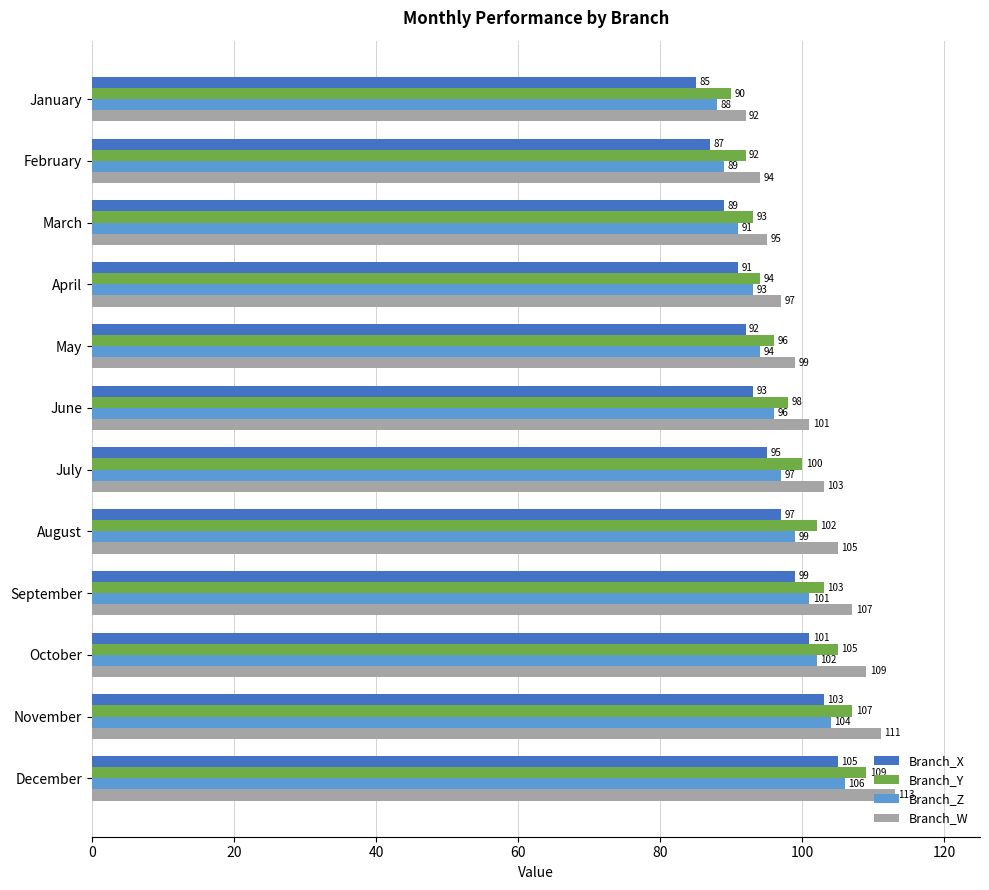

What is the difference between the Branch_W values at December and April?

16